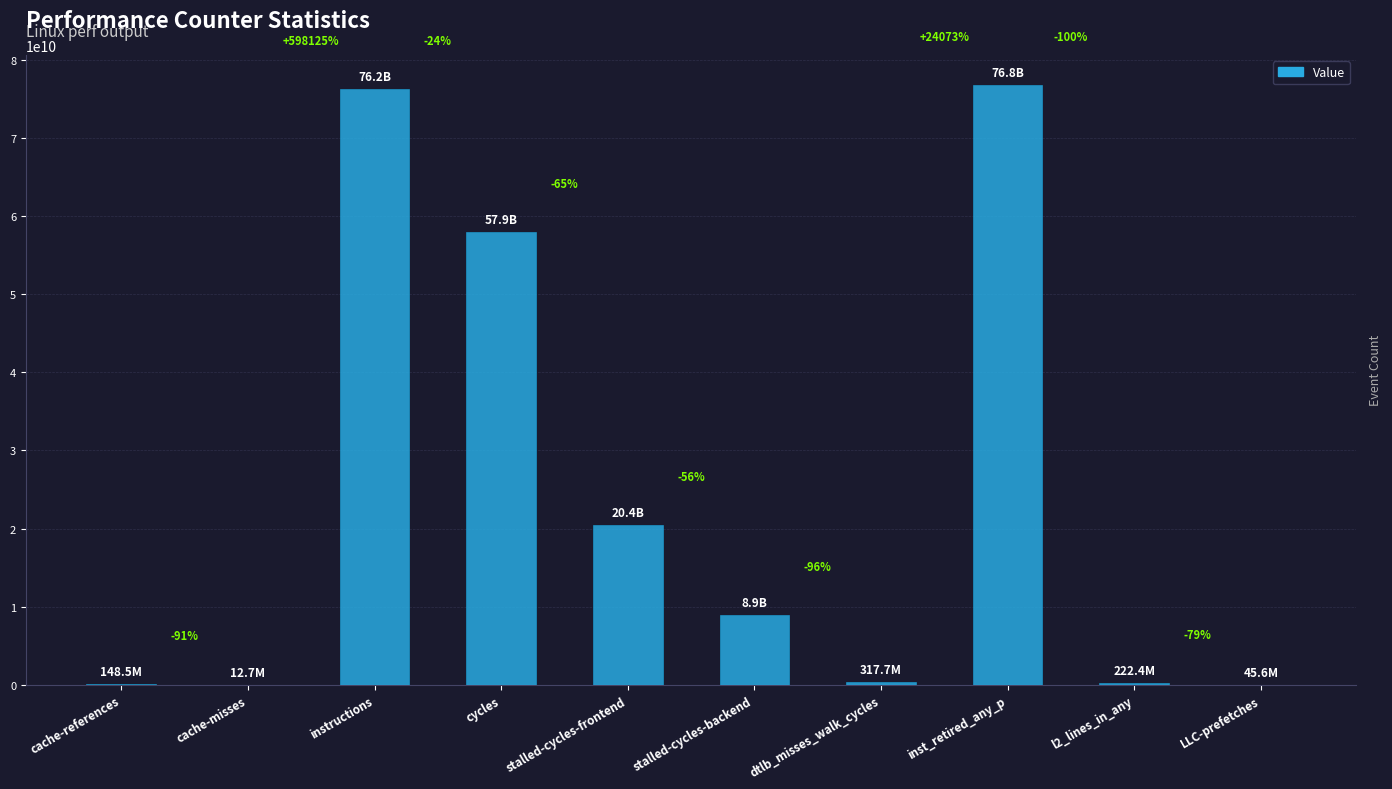

Are the bars horizontal?

No